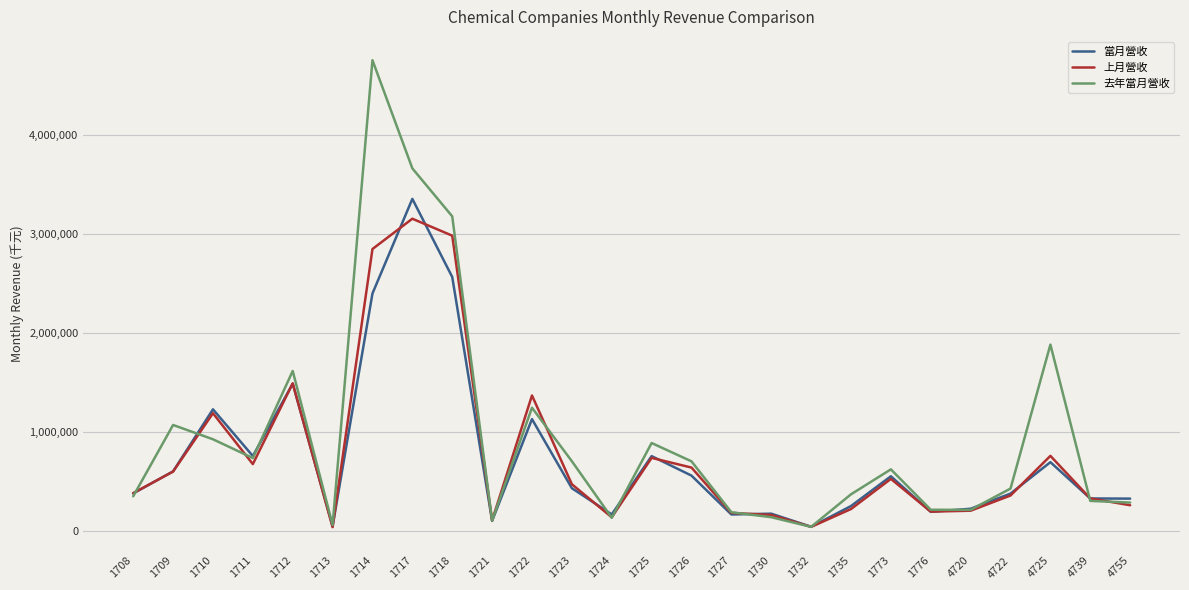

Is the value of 去年當月營收 at 4755 greater than the value of 當月營收 at 1721?

Yes